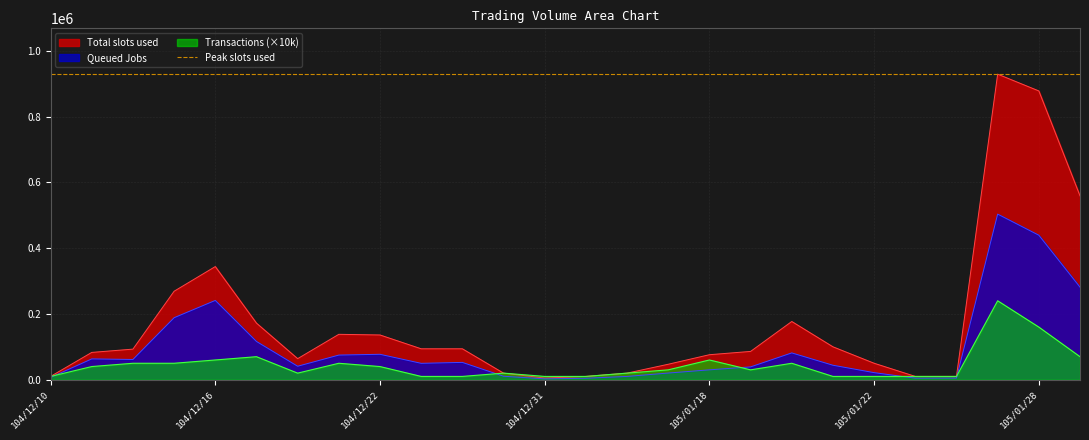

The value of Total slots used at 104/12/16 is 344000. True or false?

True